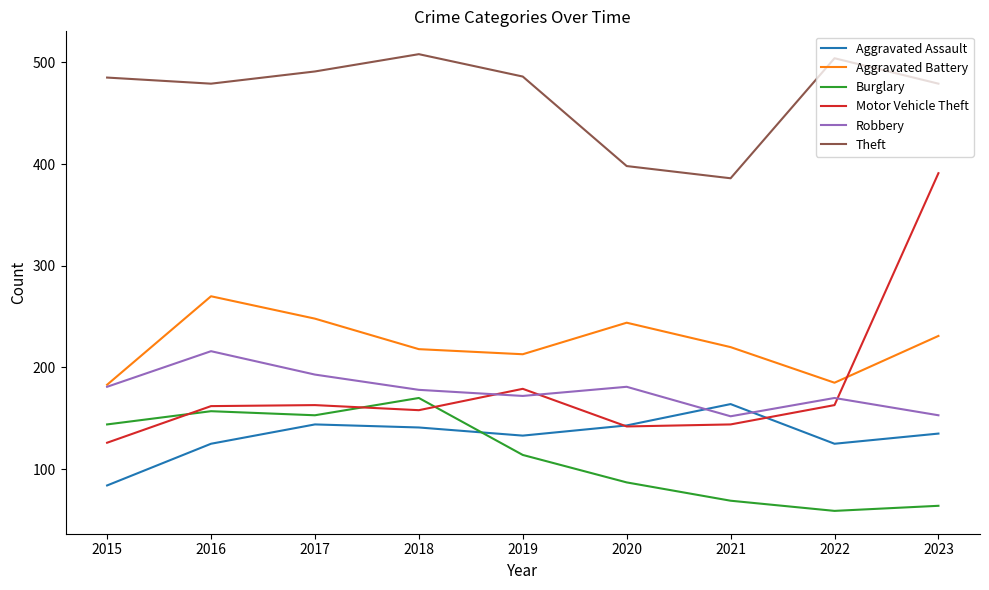

True or false: Aggravated Assault has a value of 168 at 2022.

False